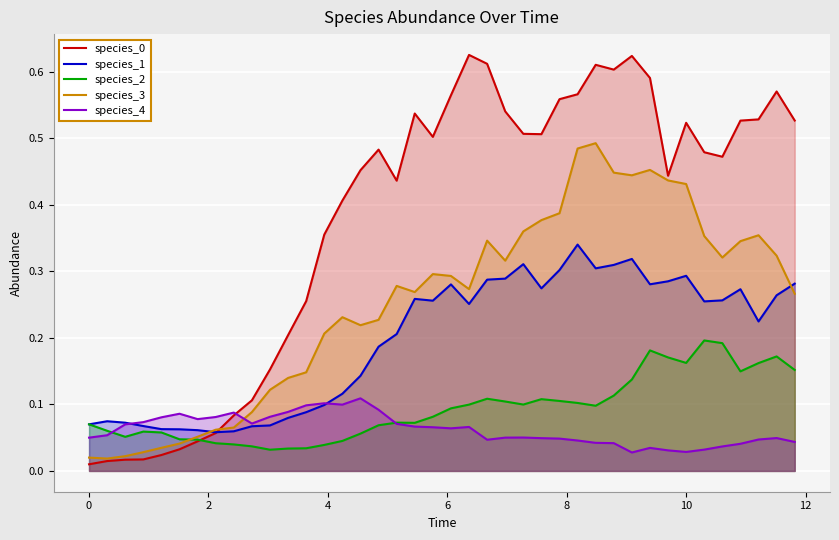

Which series has the widest spread of values?

species_0